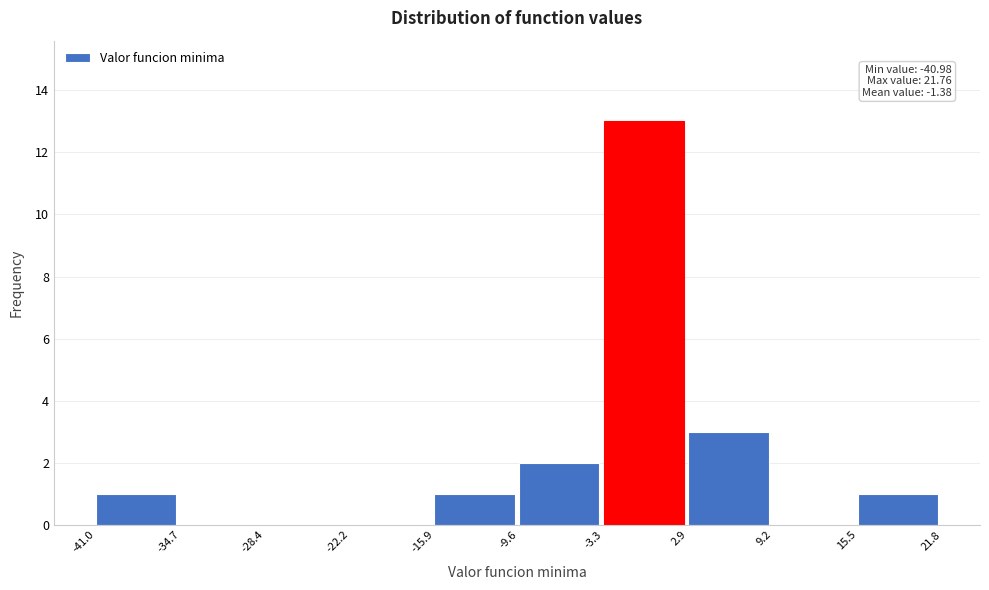

Over which range of the x-axis is the bar tallest?

-3.3 to 2.9